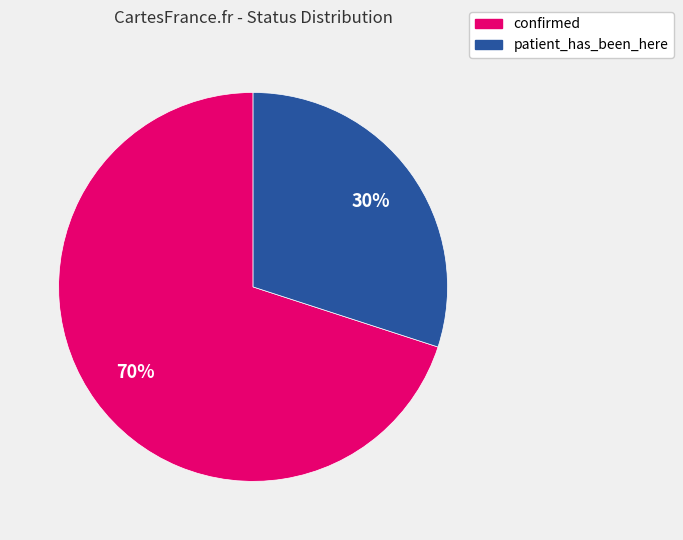

Which slice represents more than half of the pie?

confirmed